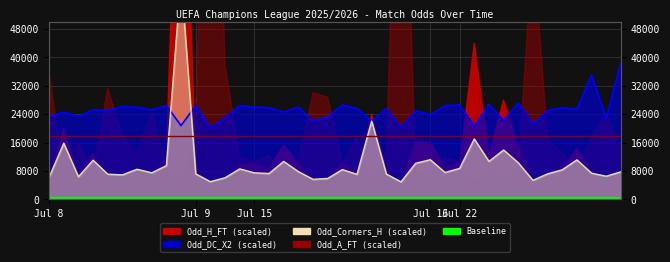

Read the Odd_DC_X2 value at 2025-07-15.

25600